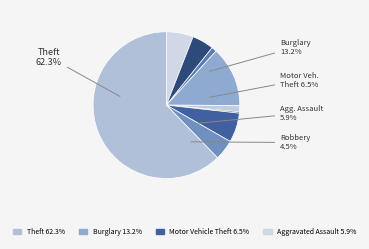

True or false: Criminal Sexual Assault accounts for 11% of the total.

False